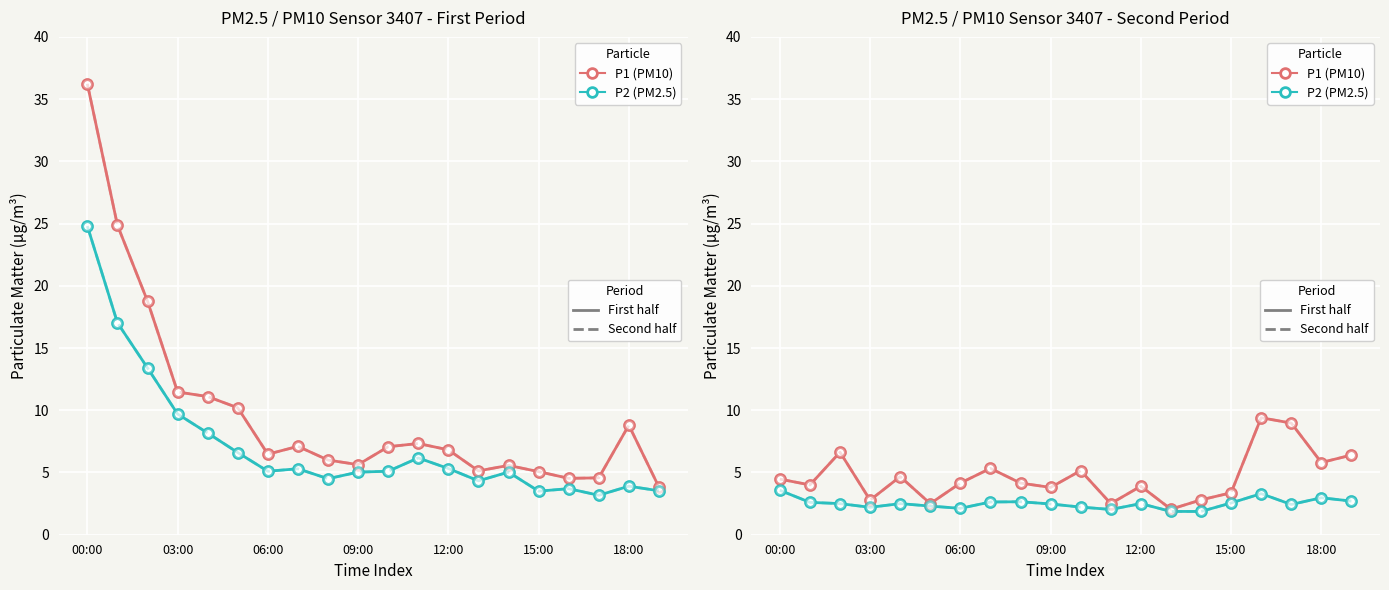

Where is P2 national nearest to the value 2?

11